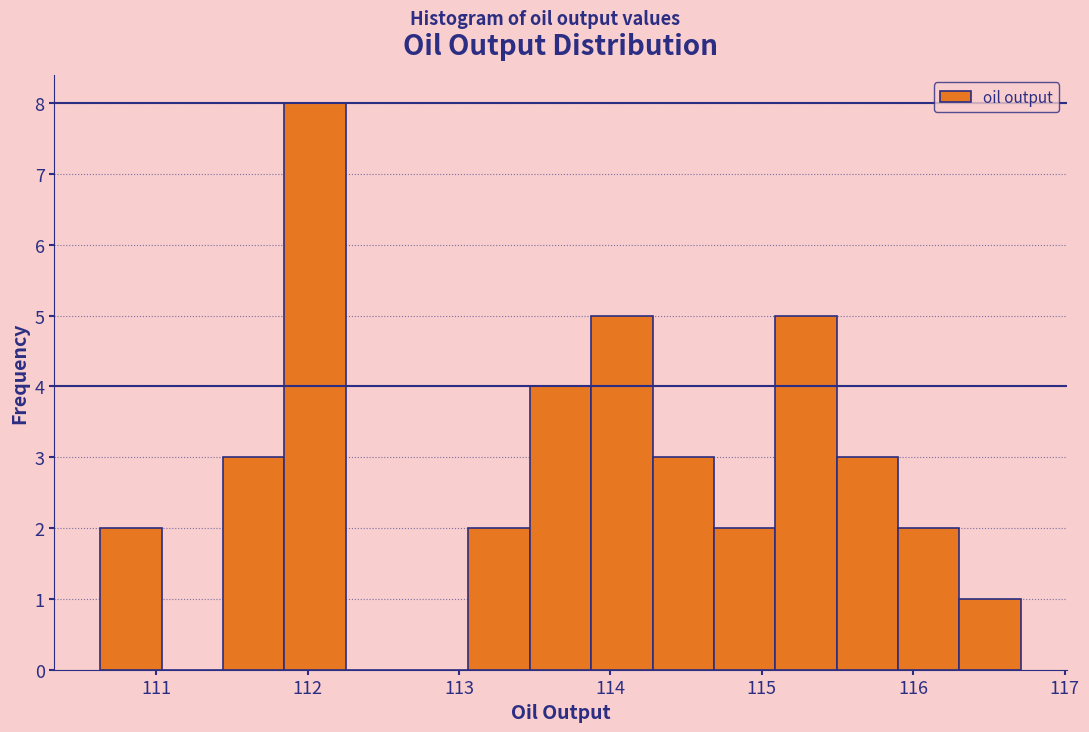

Over which range of the x-axis is the bar tallest?

111.8 to 112.3